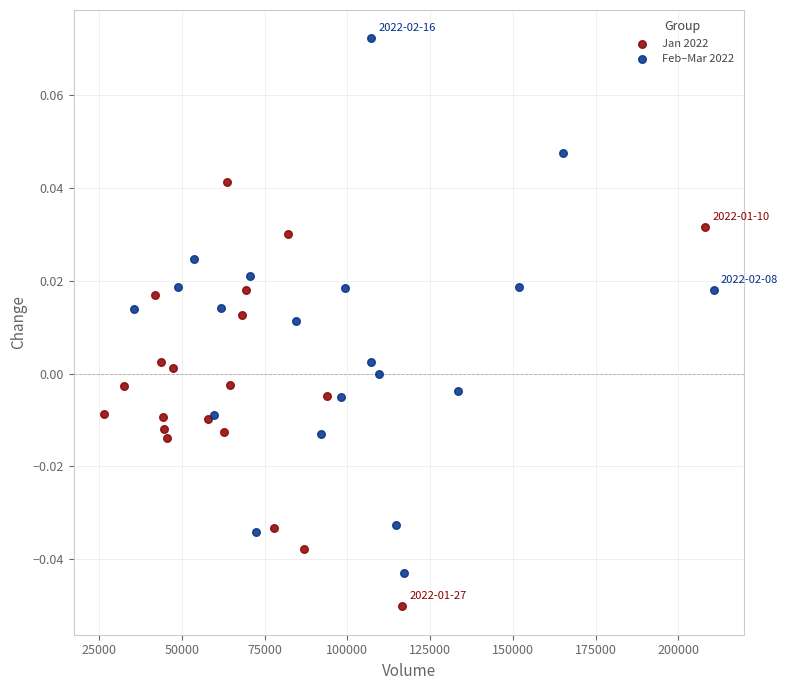

Which series contains the highest Y value?

Feb–Mar 2022